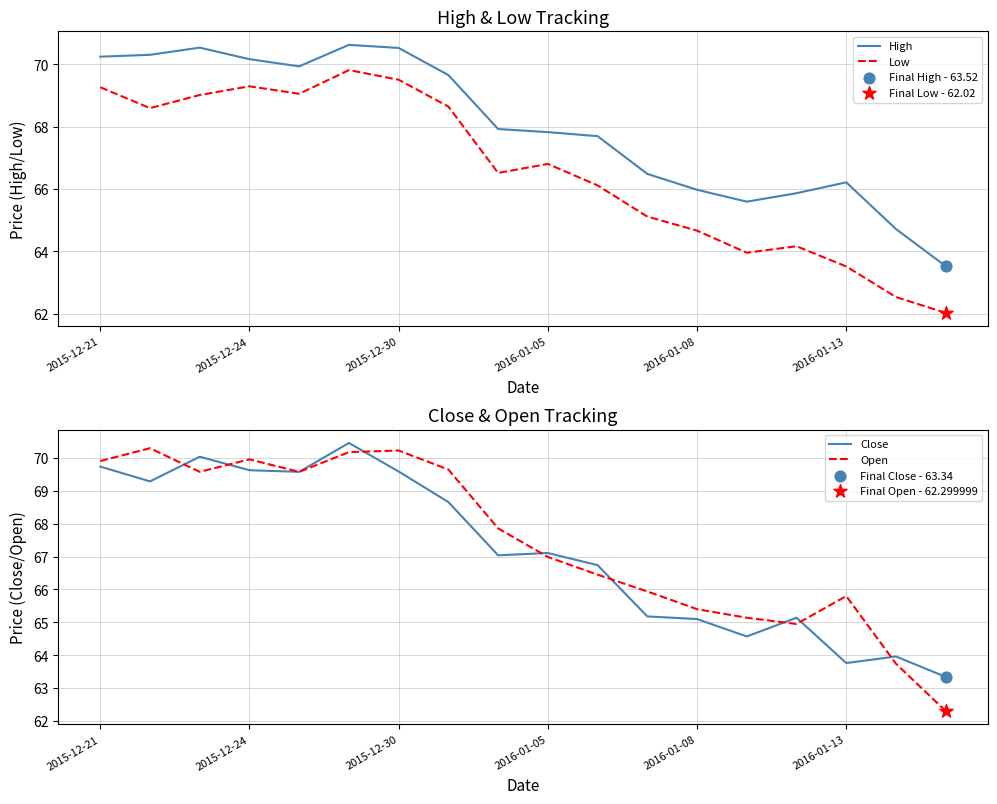

Is it true that Close equals 44.5 at 2015-12-30?

False